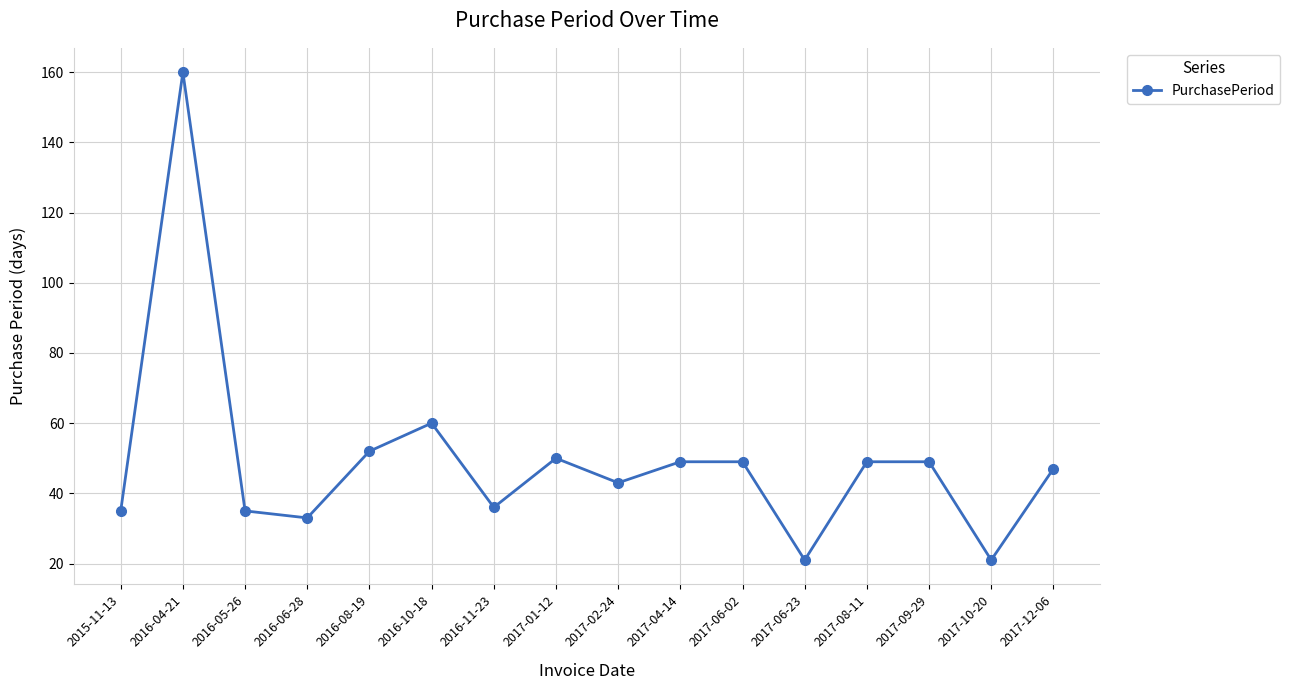

What position from the right is 2017-06-02?

6